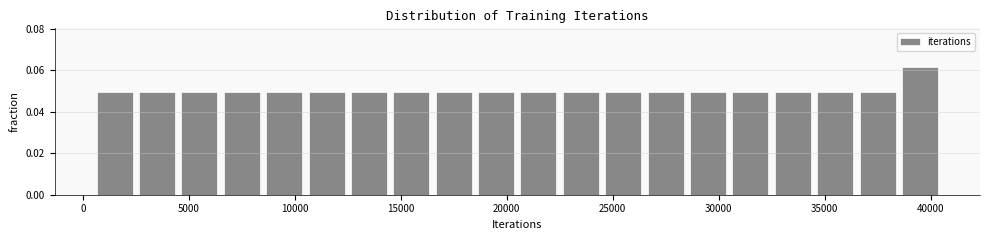

How tall is the bar that spans 28500 to 30500 on the x-axis? The values are not printed on the chart, so give them approximately, as read against the axis.

0.050